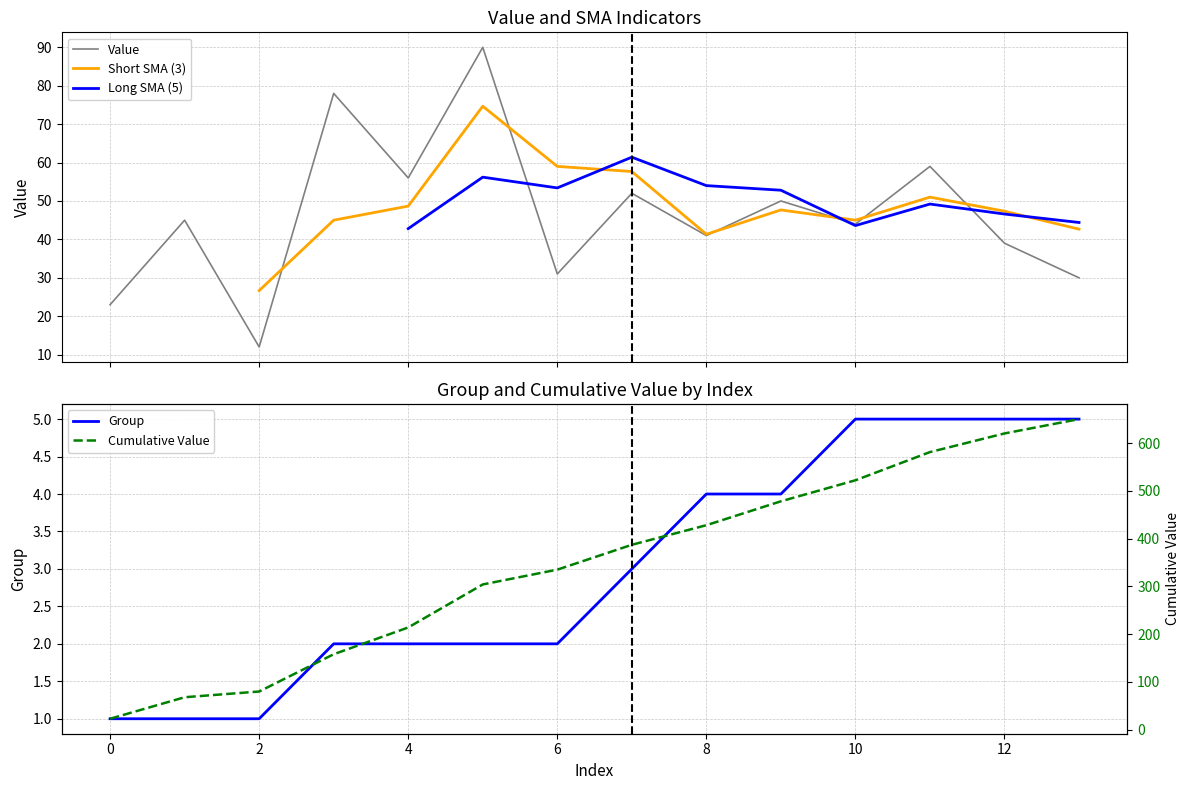

Reading right to left, list all the values displayed in this chart.

Value: 30	39	59	44	50	41	52	31	90	56	78	12	45	23
Group: 5	5	5	5	4	4	3	2	2	2	2	1	1	1